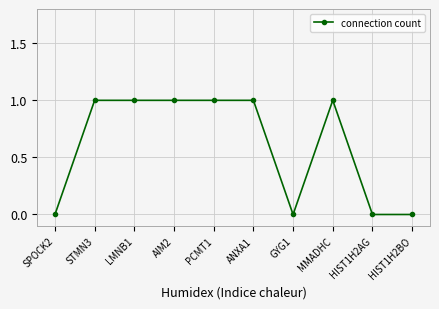

Count the number of data series in this chart.

1